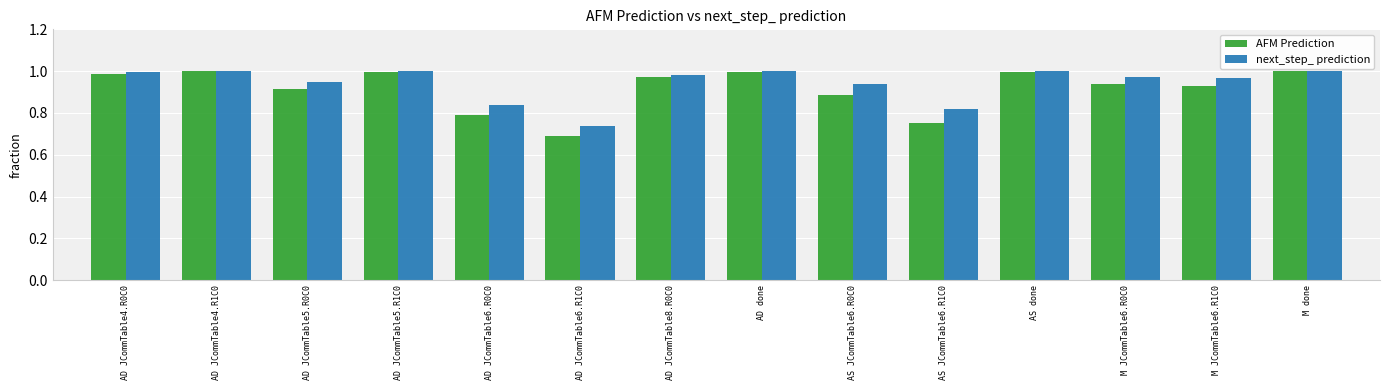

What position from the right is M JCommTable6.R0C0?

3